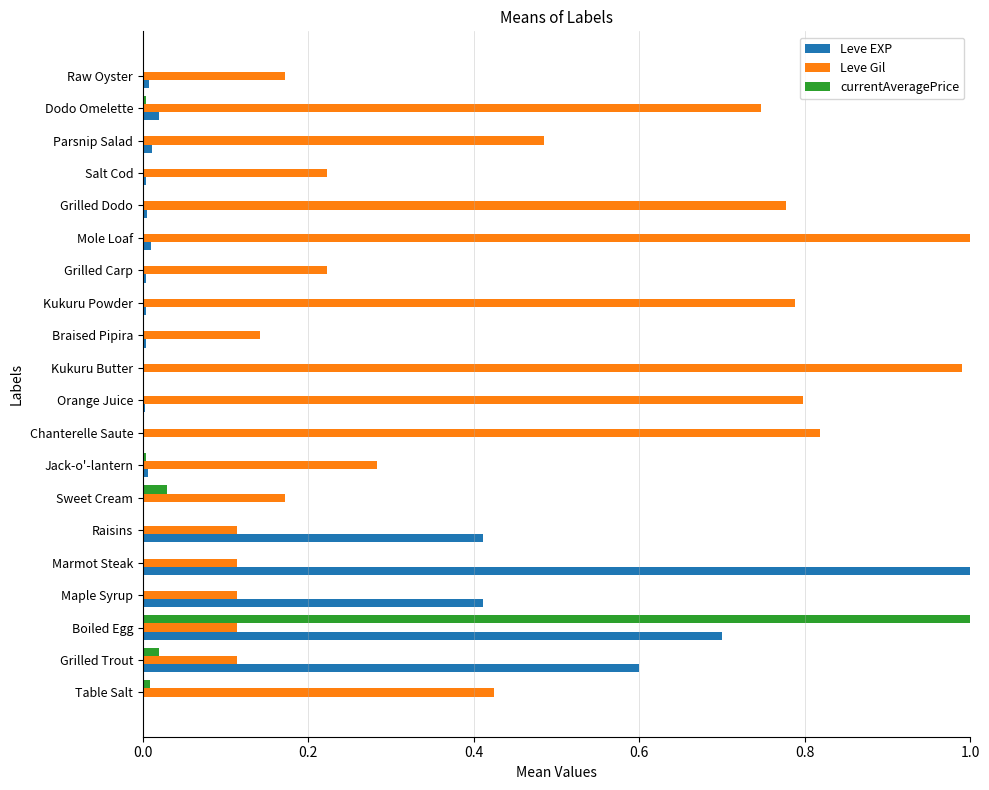

What is the sum of all Leve EXP values?

3.2